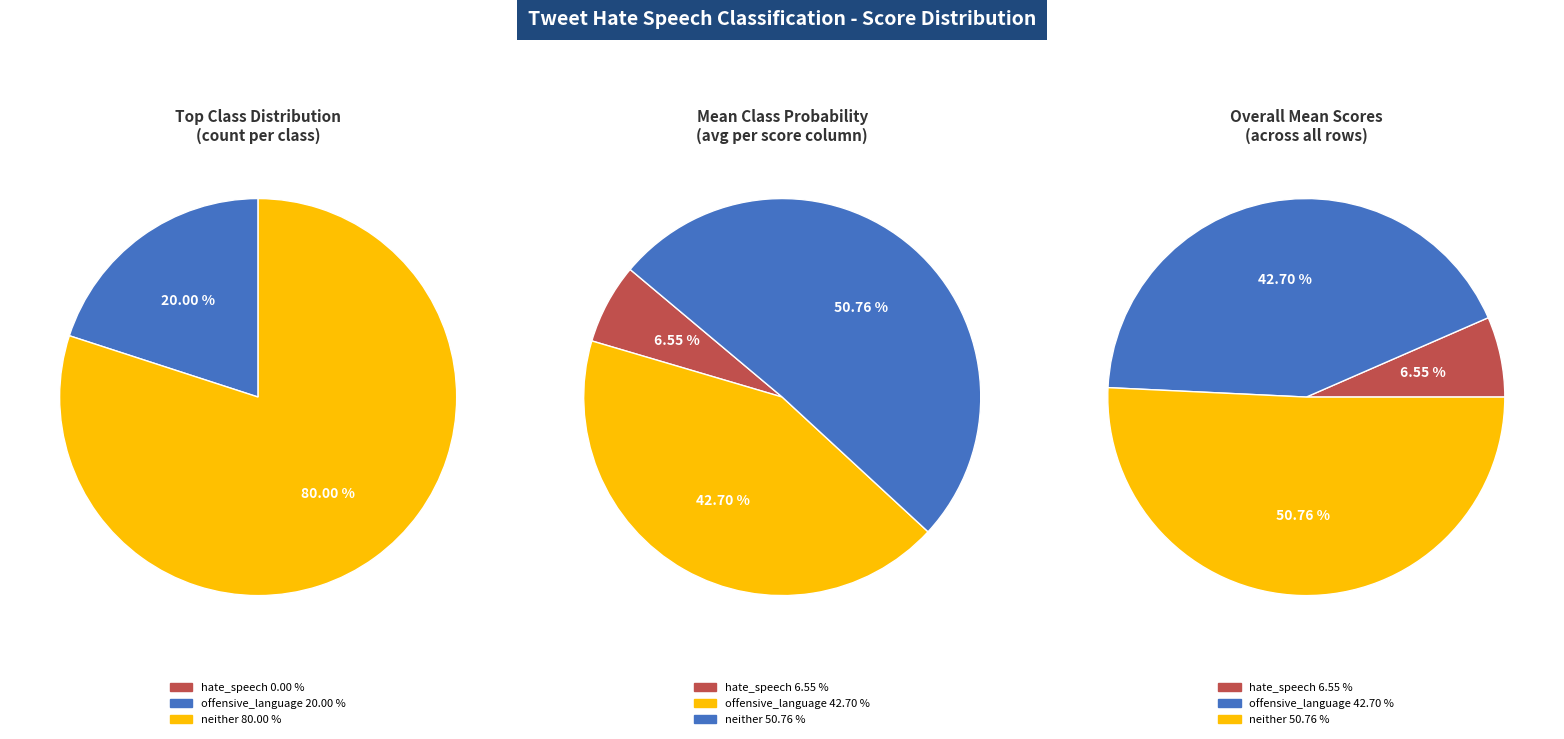

The 17 slice represents 1% of the pie. True or false?

False